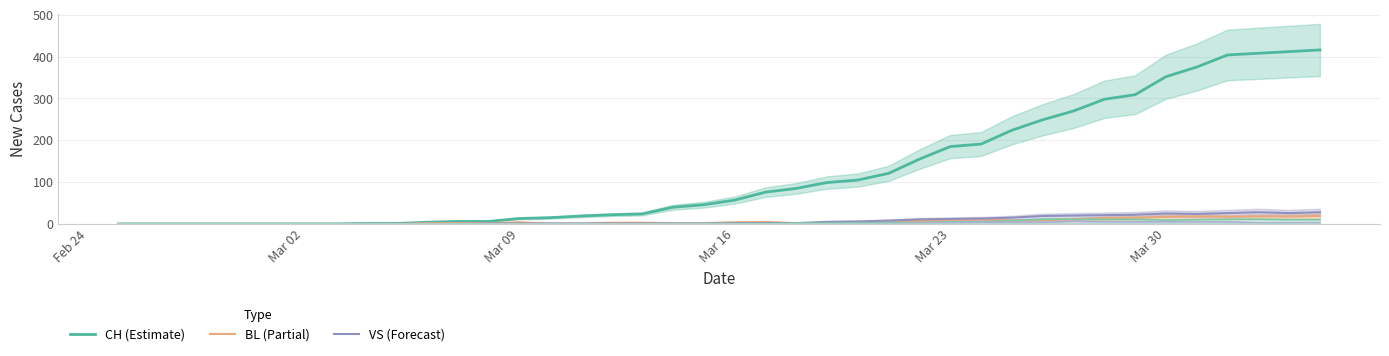

In VS, how many points are higher than both neighbors (excluding endpoints)?

2